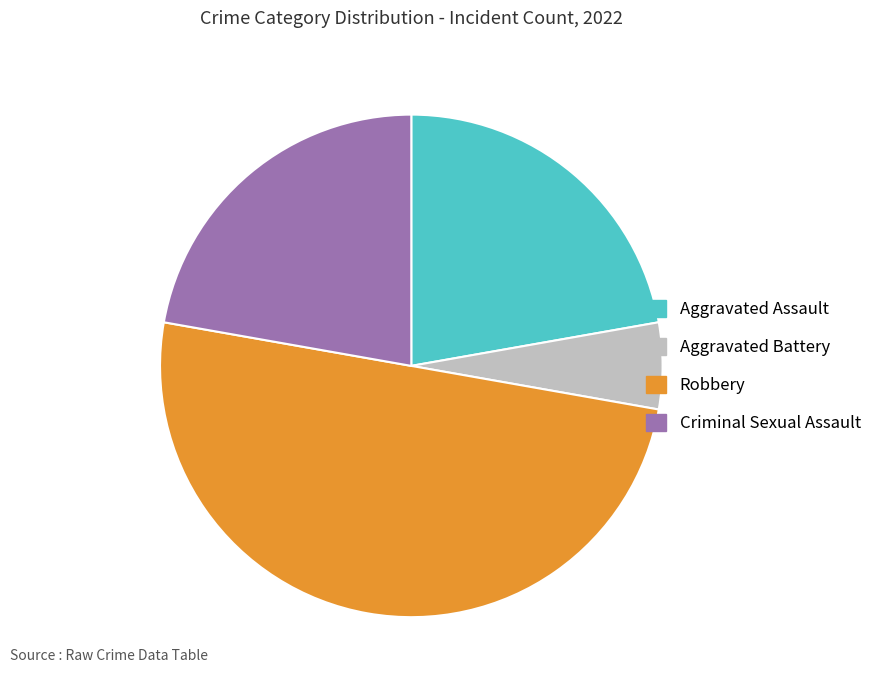

How many segments does this pie chart have?

4